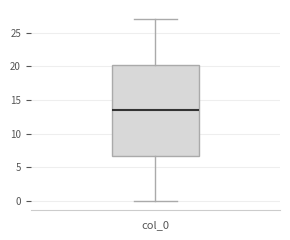

Transcribe this box plot: give where the median line is, the range the box spans, and where the two whiskers end, as read against the y-axis. The values are not printed on the chart, so give them approximately, as read against the axis.

median 13.5, box 7.0 to 20.5, whiskers 0.0 to 27.0